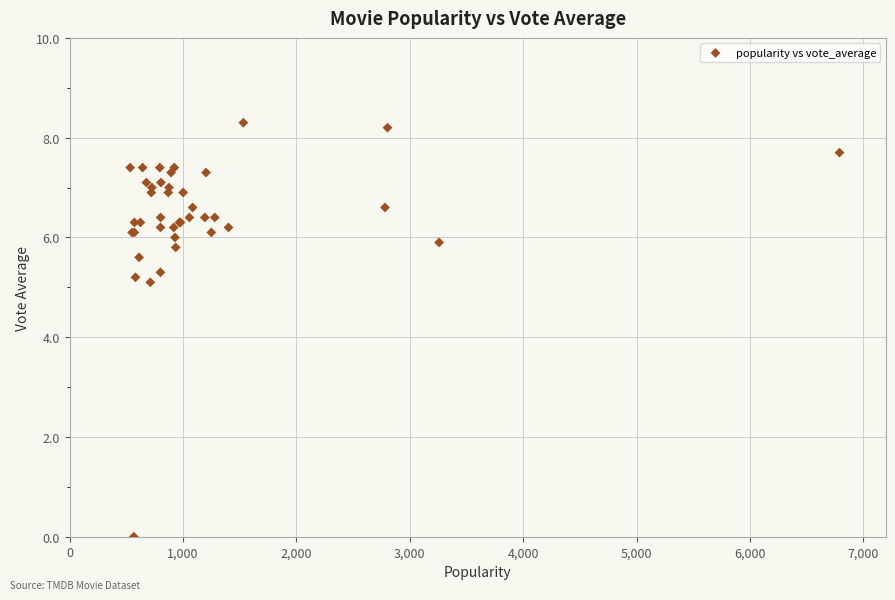

What Y value in the scatter plot is closest to 4?

5.1